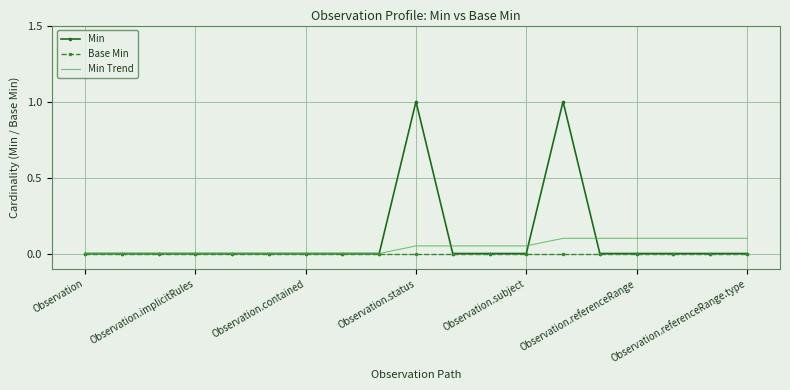

What is the greatest value displayed?

1.0